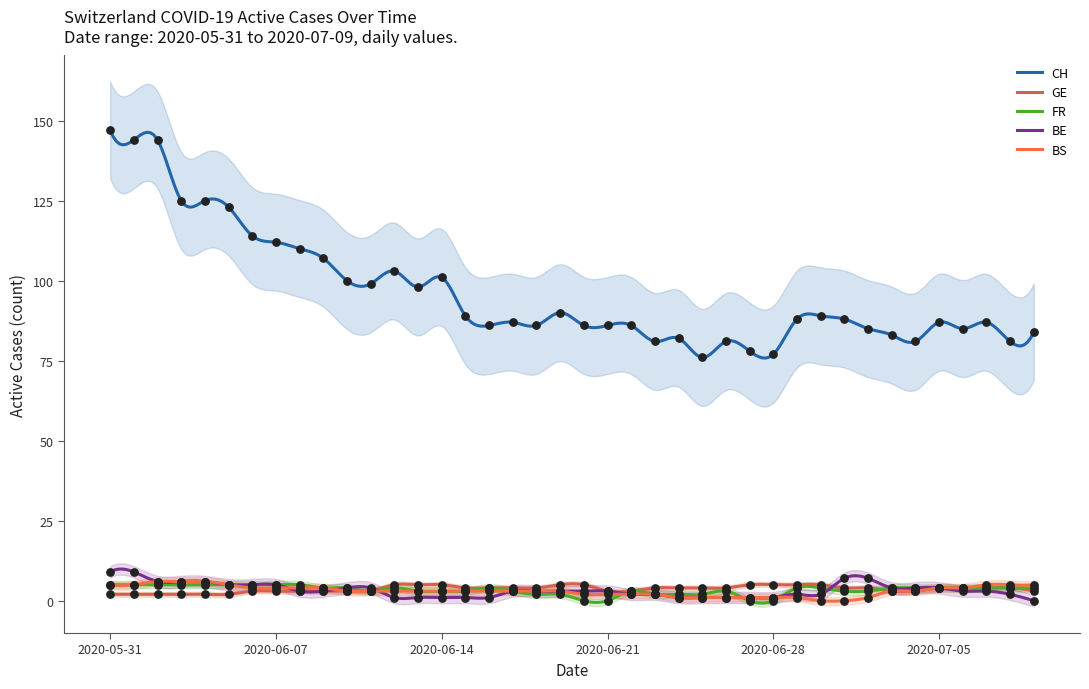

Which has a higher value, 2020-06-30 or 2020-07-02?

2020-06-30